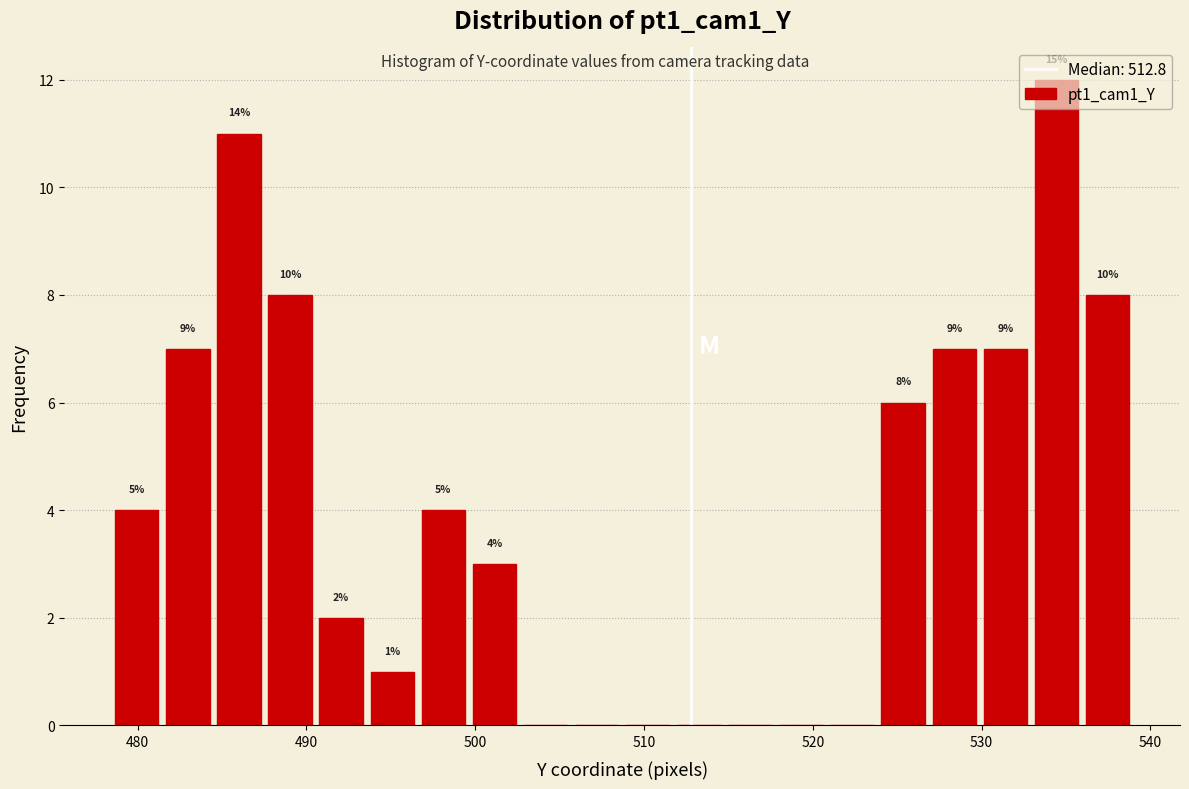

Around what value on the x-axis is the tallest bar? Give the approximate position of its centre, as read against the axis.

534